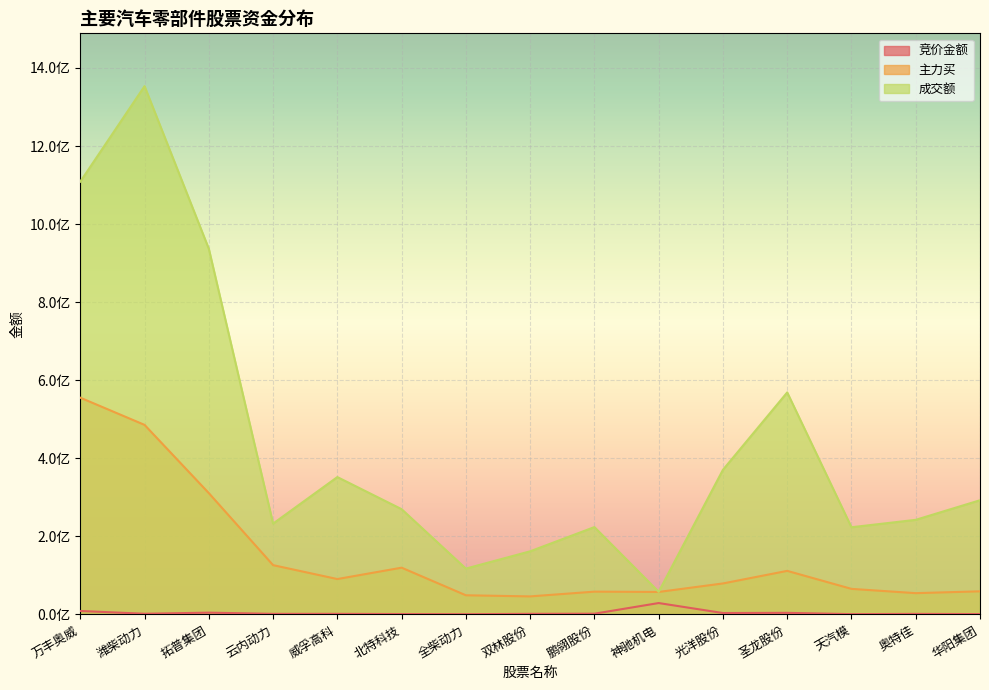

Is the value of 主力买 at 万丰奥威 greater than the value of 成交额 at 华阳集团?

Yes